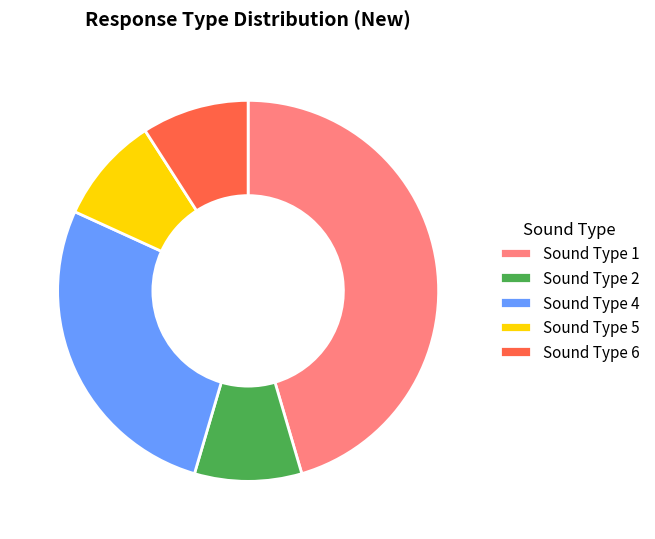

True or false: Sound Type 5 accounts for 9% of the total.

True